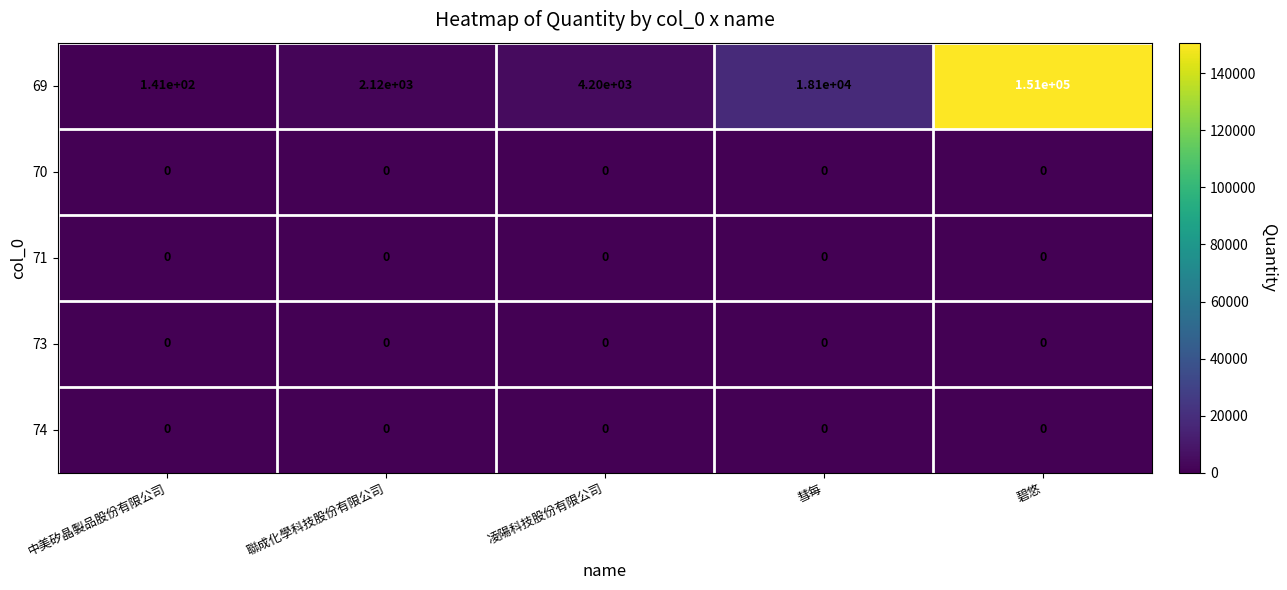

What is the difference between the highest and lowest values at 聯成化學科技股份有限公司?

2120